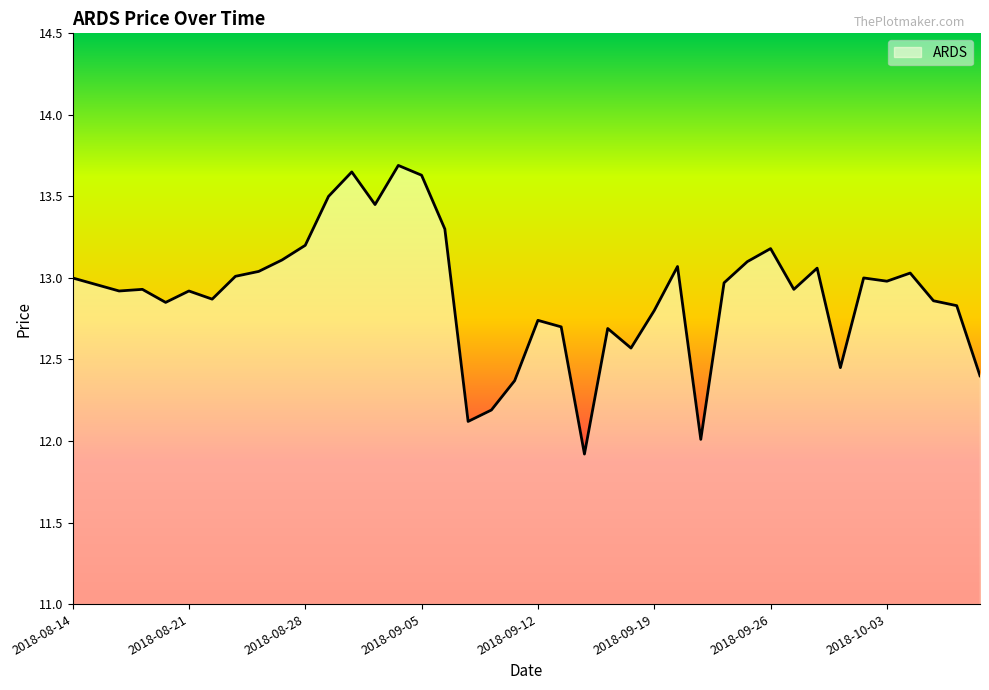

What is the smallest value displayed?

11.9